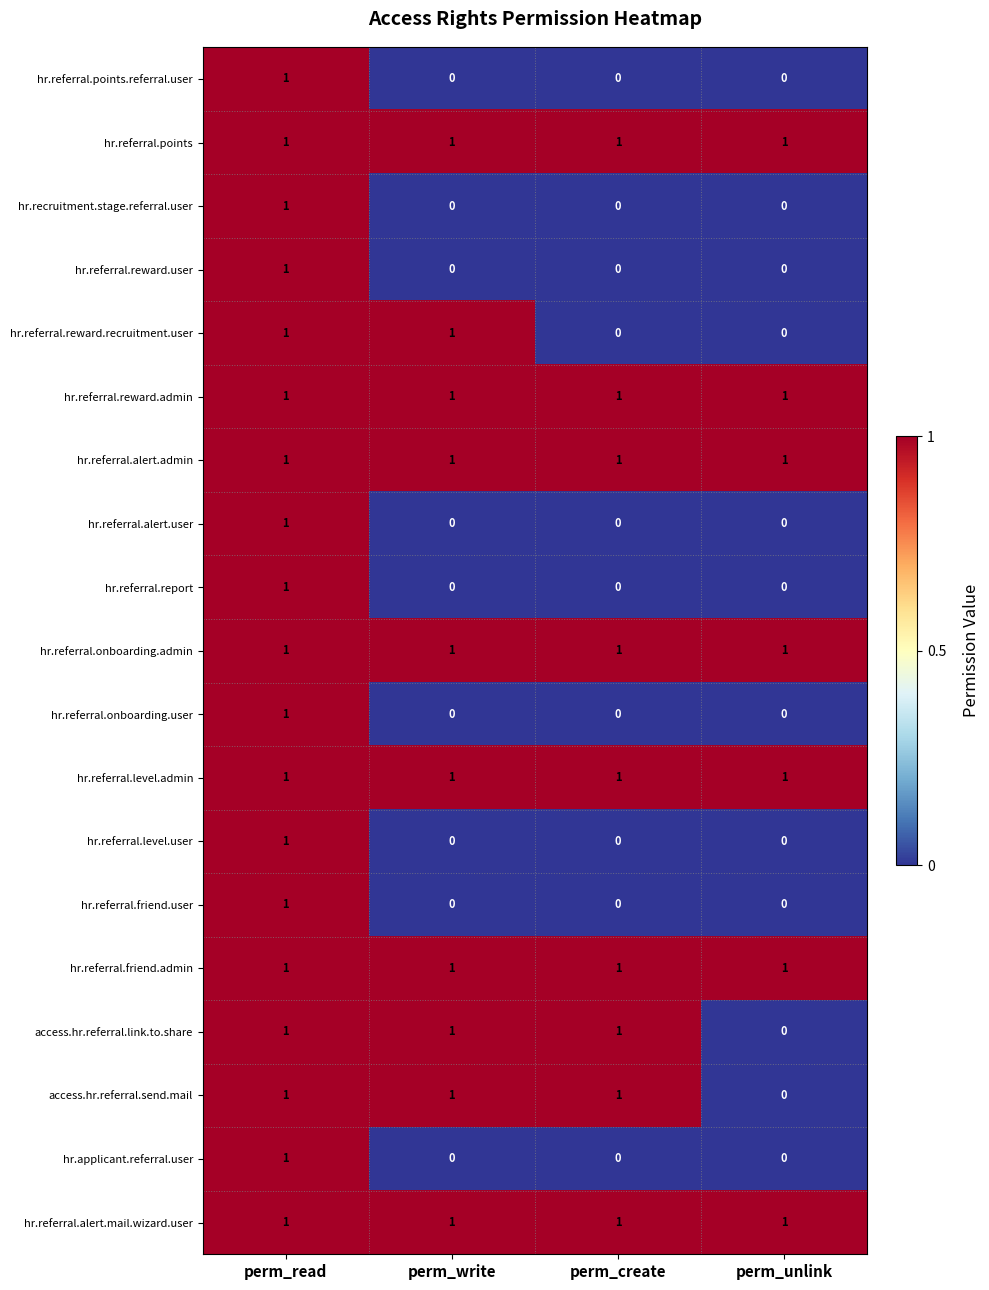

What is the difference between the highest and lowest values at perm_write?

1